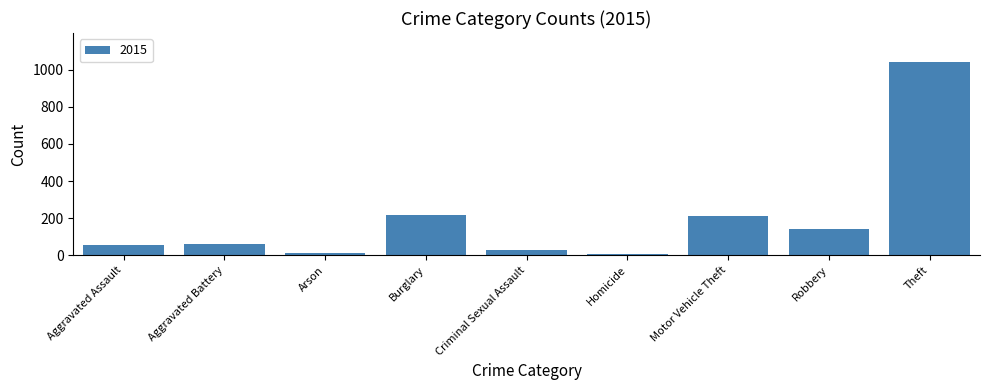

The chart shows a value of 216 at Burglary. True or false?

True